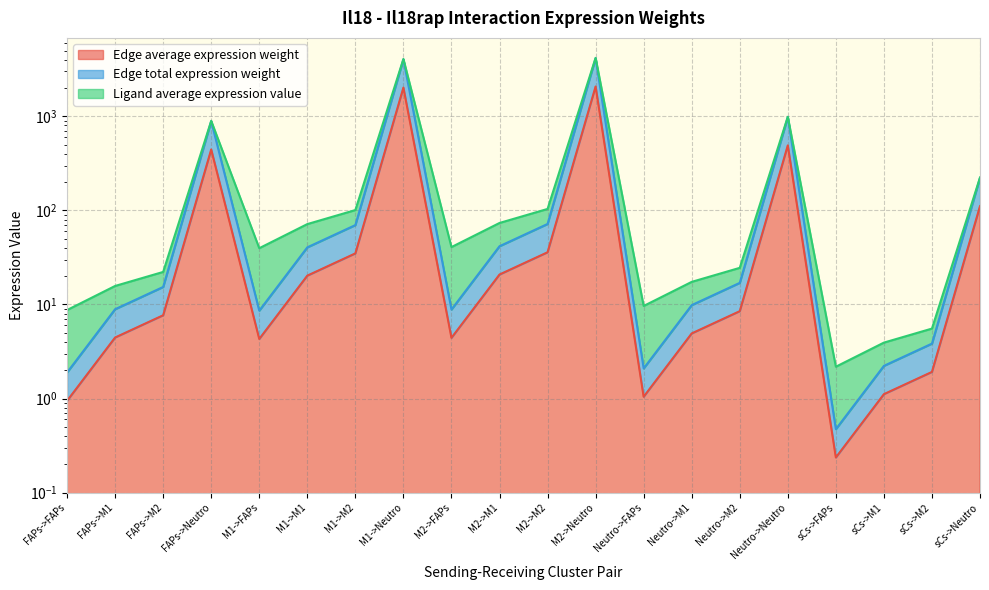

What is the total value across all series at M2->Neutro?

6230.0